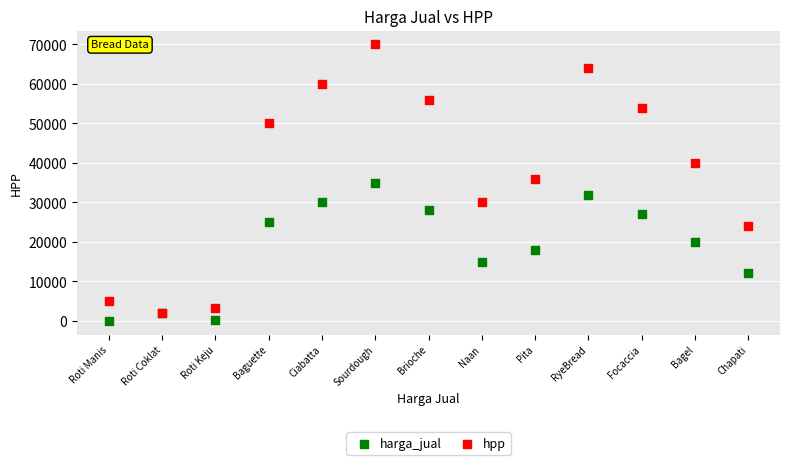

Which series reaches the maximum Y coordinate?

hpp